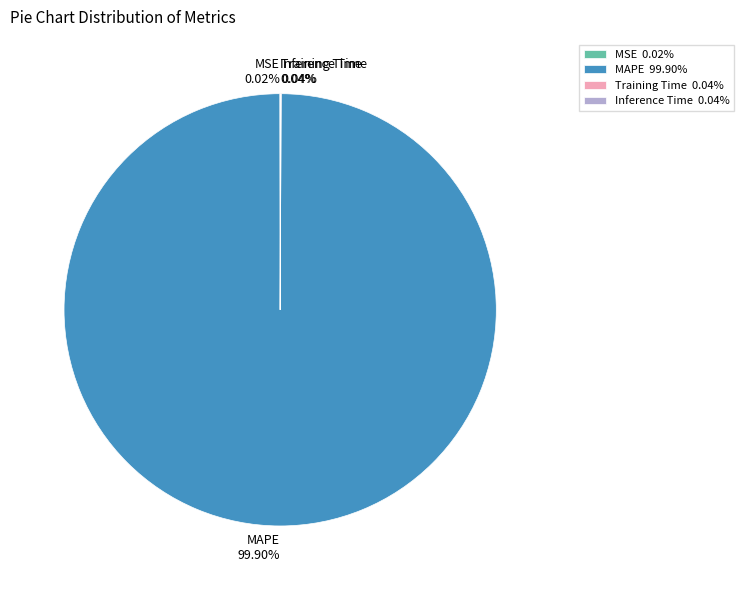

Does MAPE account for over 50% of the chart?

Yes